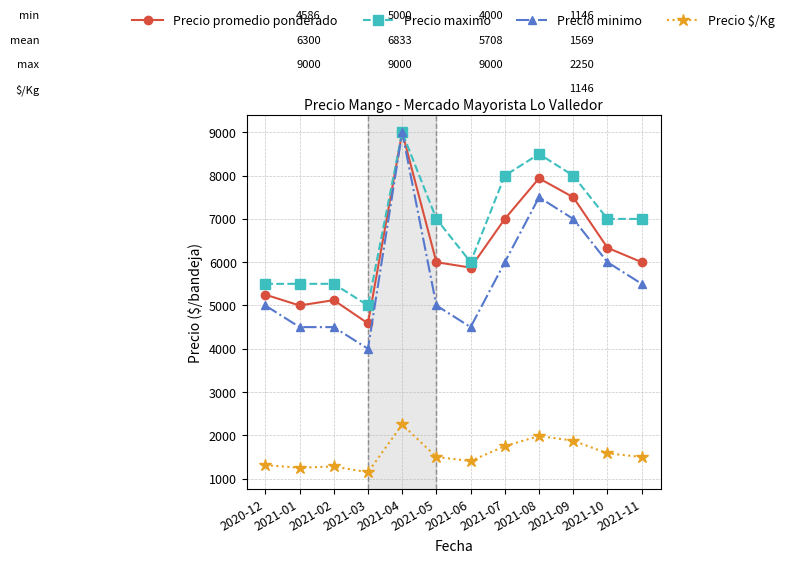

At 2021-09, list the series in order from smallest to largest.

Precio $/Kg, Precio minimo, Precio promedio ponderado, Precio maximo